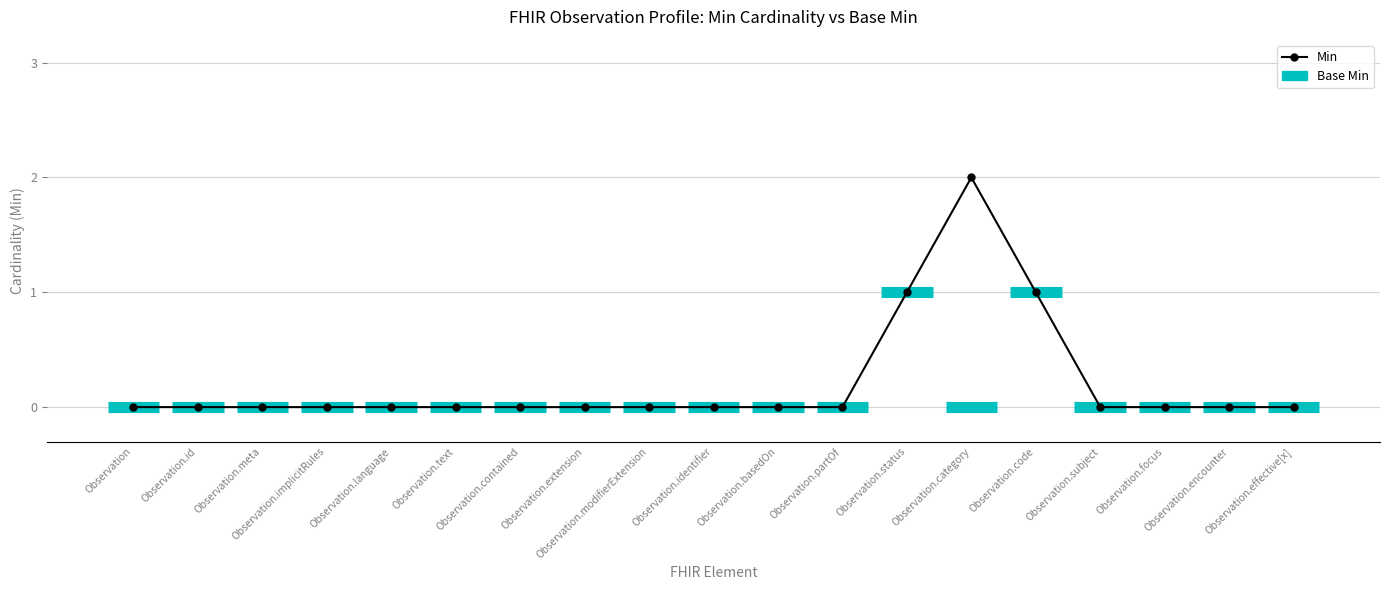

What is the maximum value shown in the chart?

2